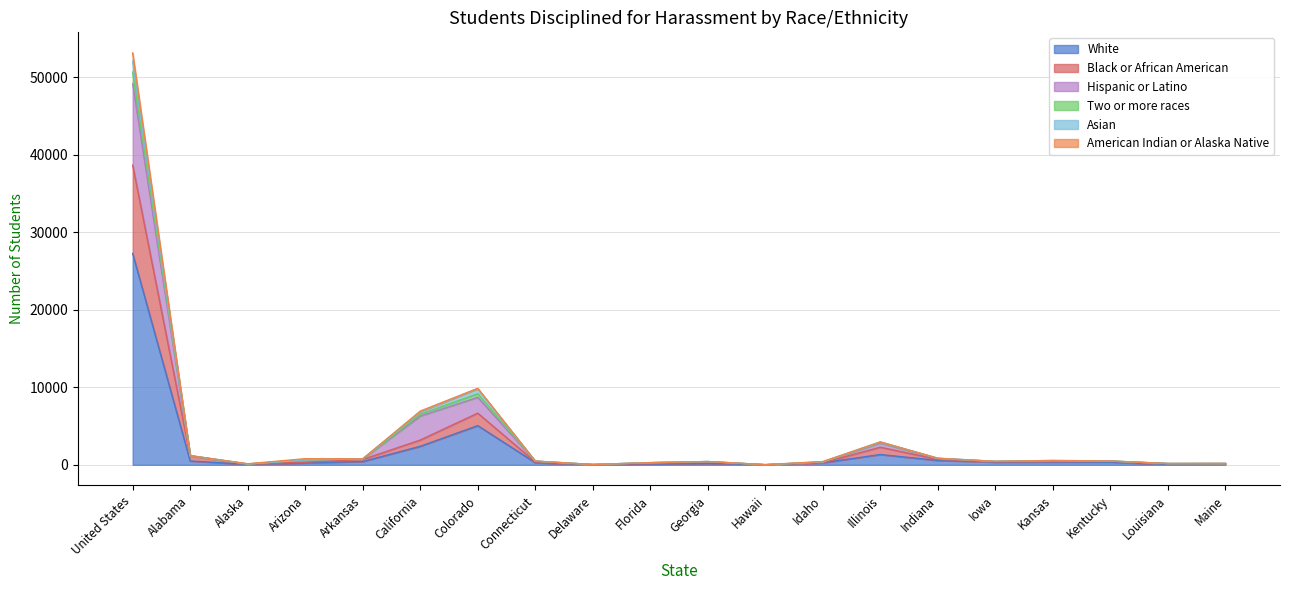

What is the sum of all White values?

39945